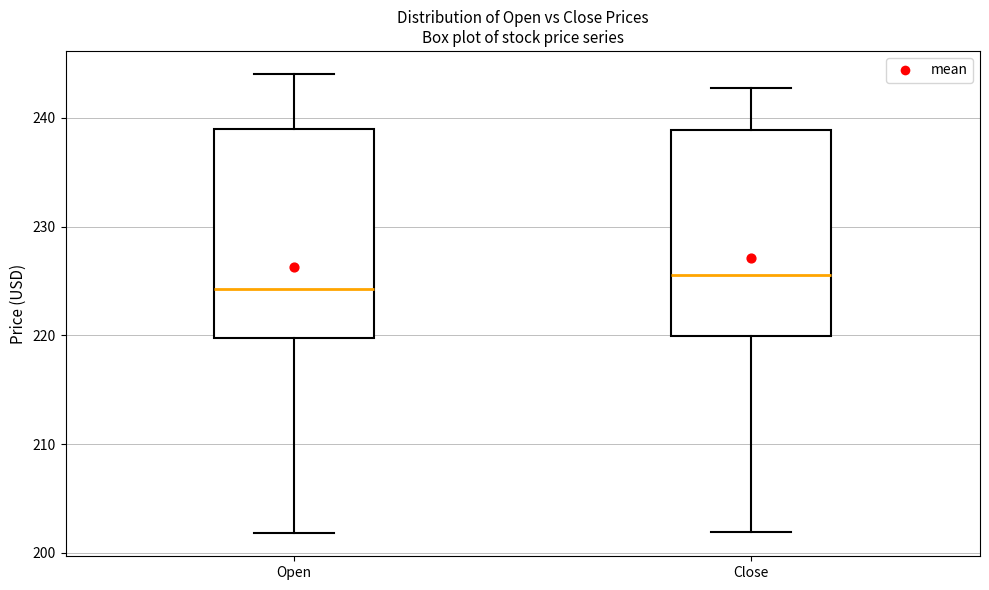

Reading left to right, read every box against the y-axis: the position of its median line, the range the box covers, and the ends of its whiskers. The values are not printed on the chart, so give them approximately, as read against the axis.

Open: median 224, box 220 to 239, whiskers 202 to 244
Close: median 226, box 220 to 239, whiskers 202 to 243